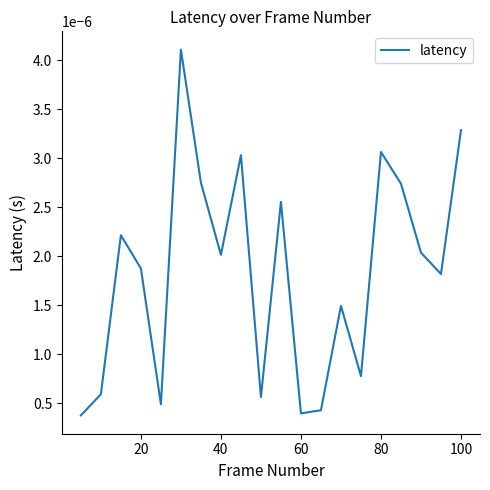

Does the chart display data point markers on the line(s)?

No